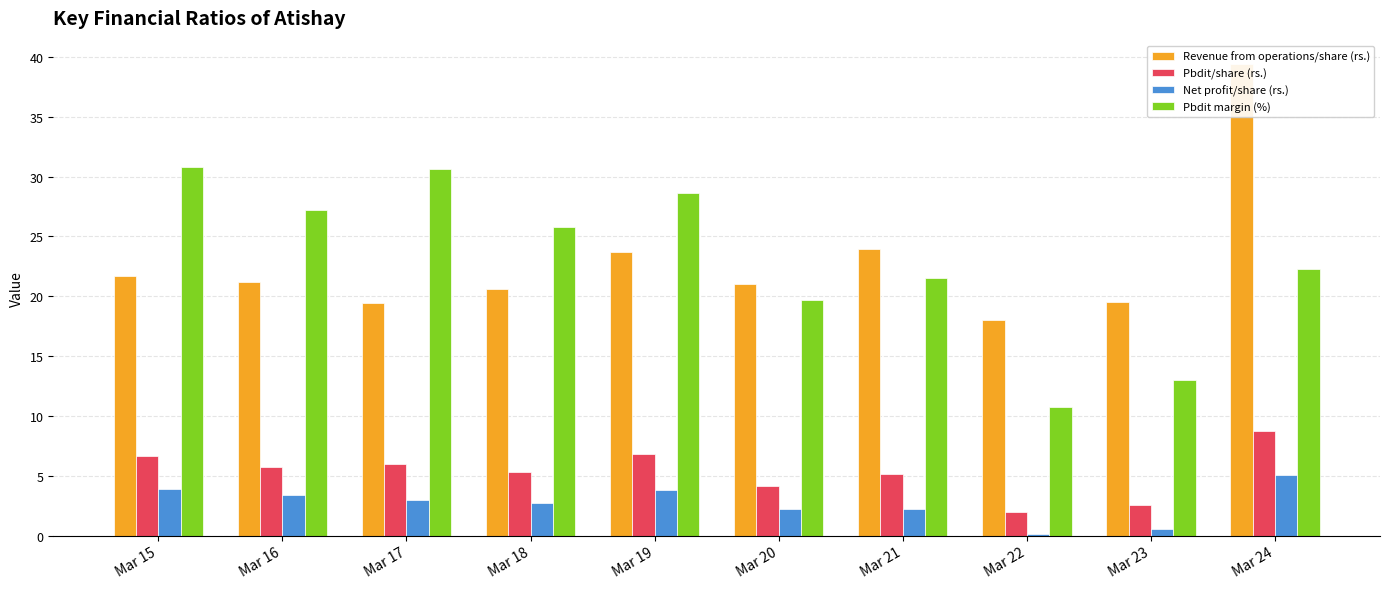

True or false: Net profit/share (rs.) has a value of 3.0 at Mar 17.

True